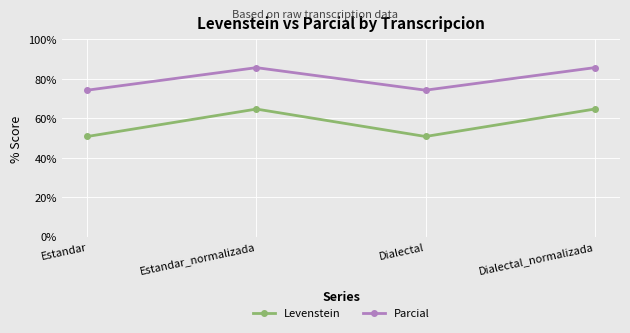

What is the minimum value for Parcial?

74.3